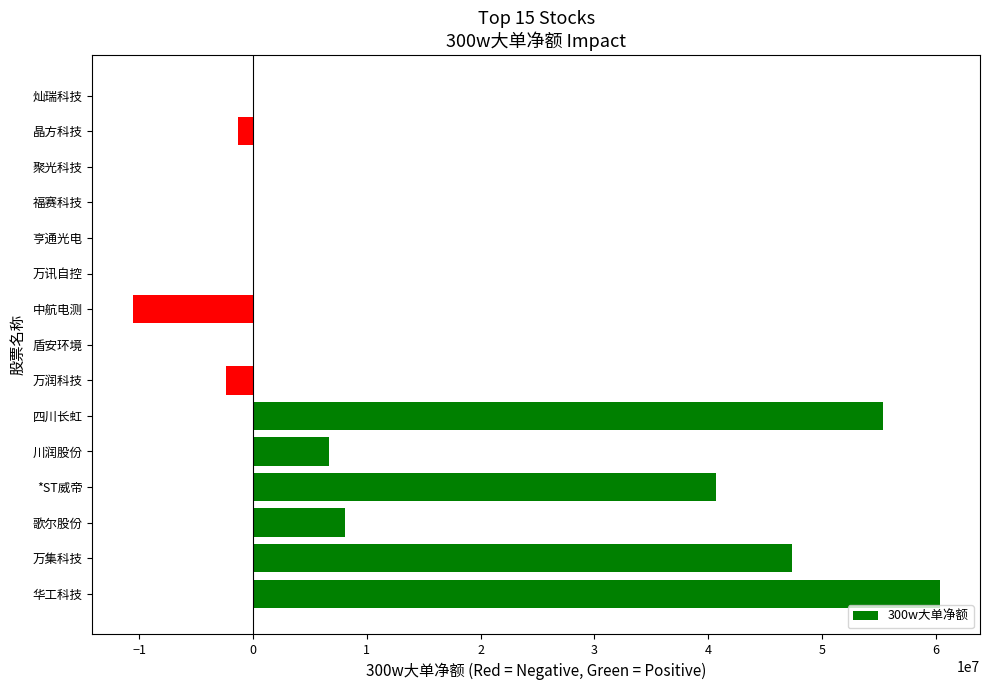

Are the bars horizontal?

Yes